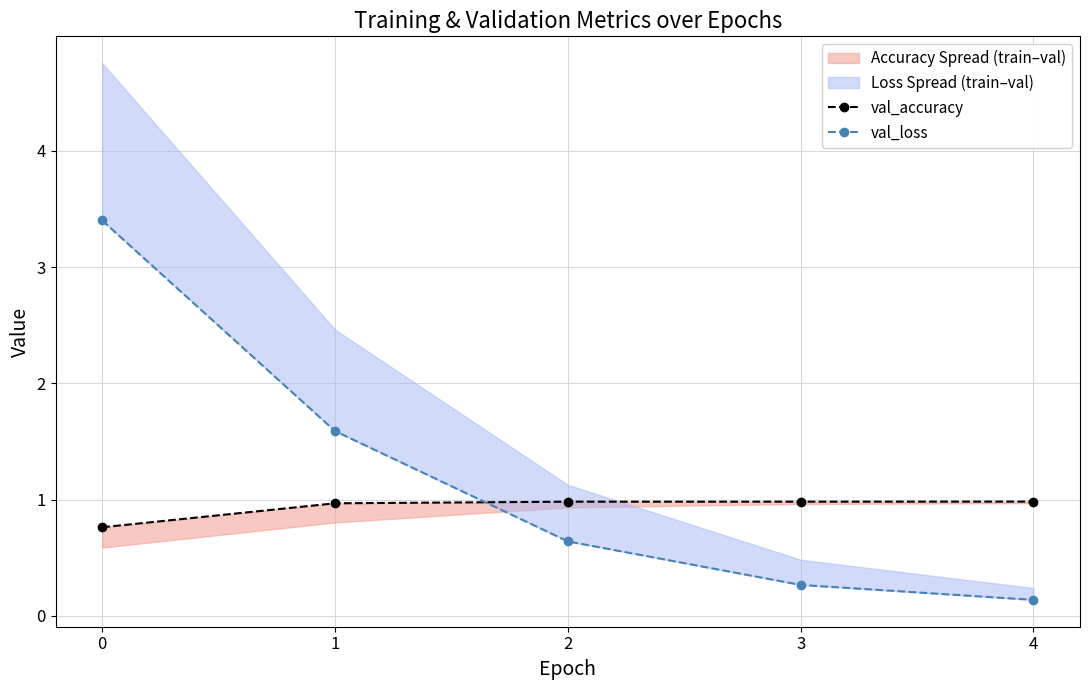

What is the difference between the maximum and minimum values in the val_accuracy series?

0.2